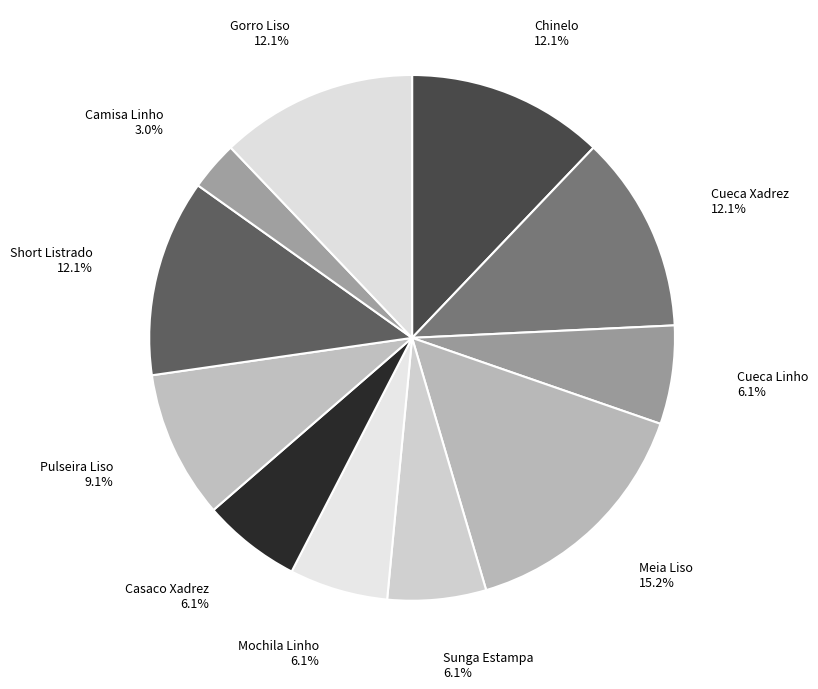

How many segments does this pie chart have?

11